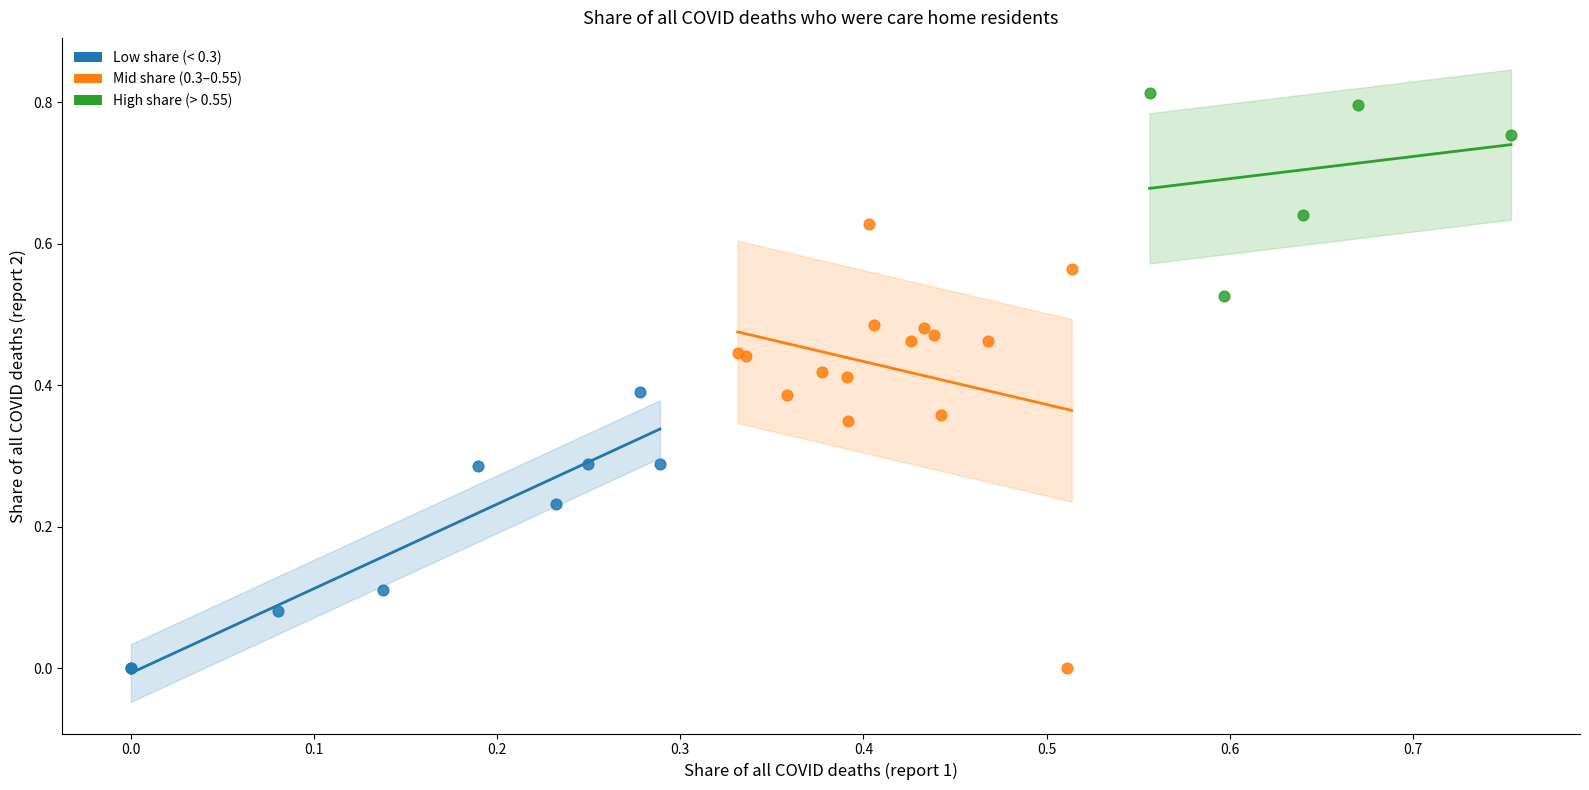

Which series contains the highest Y value?

High share (> 0.55)